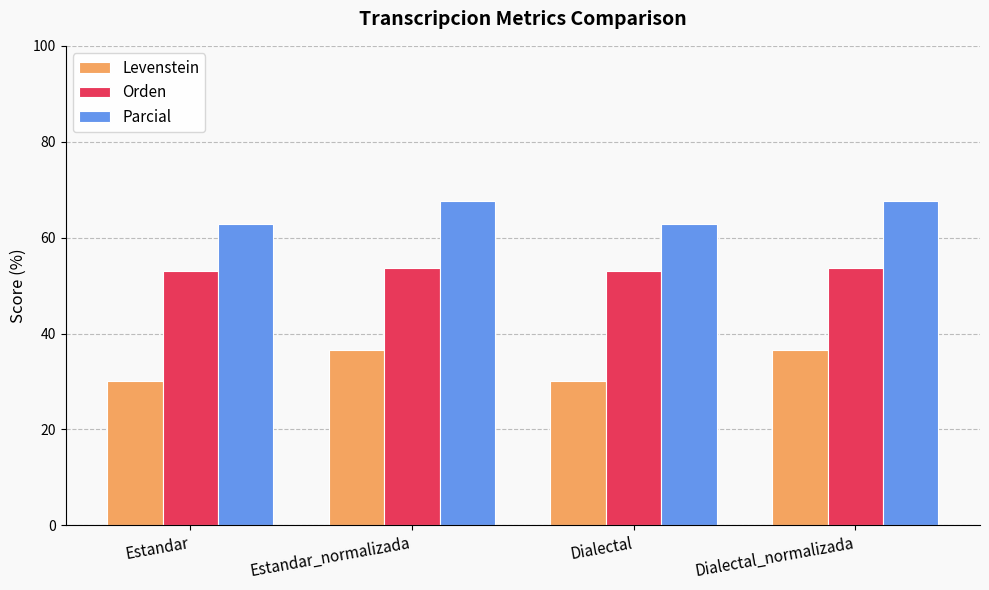

What is the highest value of the Levenstein series?

36.6